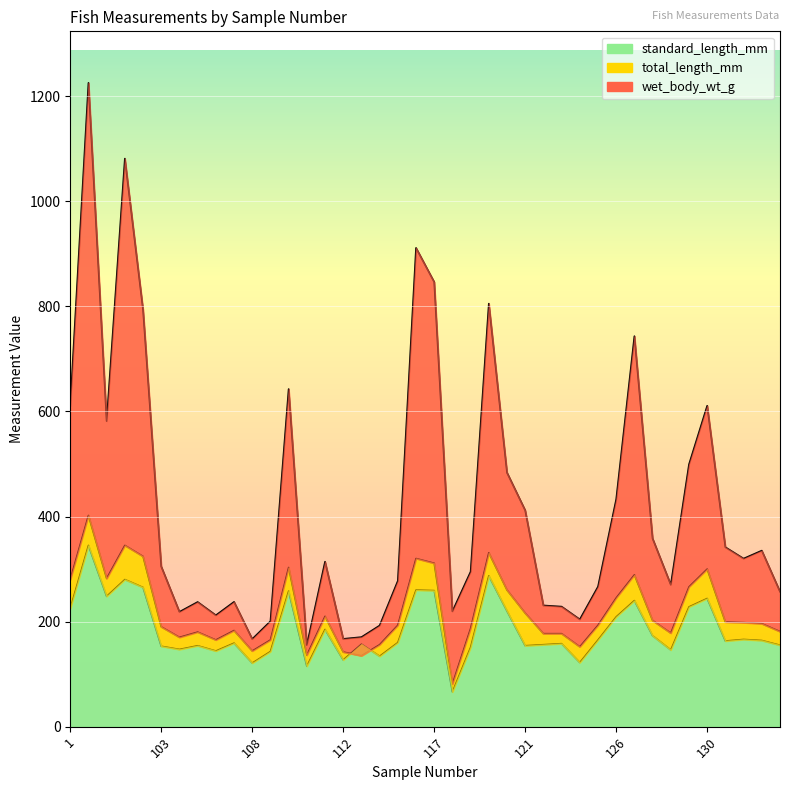

At which category is the sum across all series the highest?

10